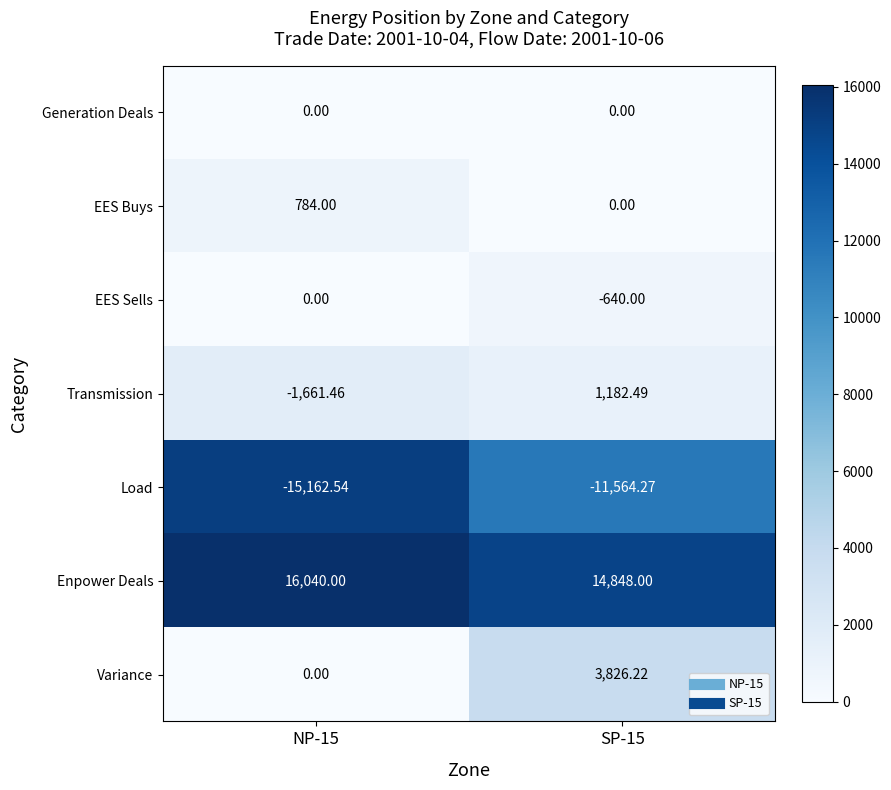

Which series has the largest total across all categories?

Enpower Deals